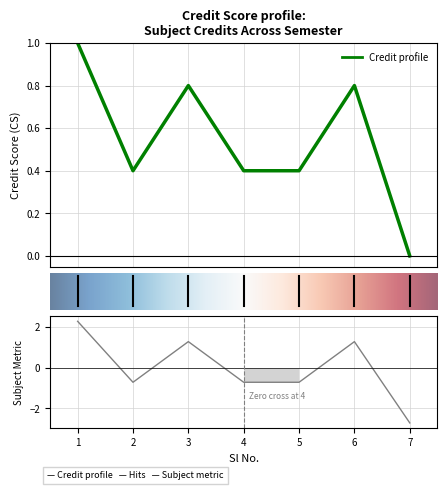

What is the difference between the values at 2 and 1?

0.6